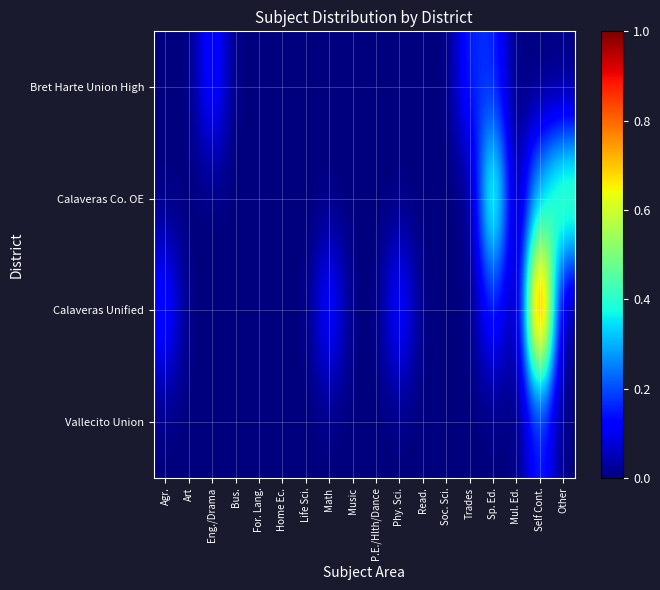

Reading left to right, what are all the values shown in this chart?

Bret Harte Union High: Agr.=0	Art=0	Eng./Drama=1	Bus.=0	For. Lang.=0	Home Ec.=0	Life Sci.=0	Math=0	Music=0	P.E./Hlth/Dance=0	Phy. Sci.=0	Read.=0	Soc. Sci.=0	Trades=1	Sp. Ed.=1	Mul. Ed.=0	Self Cont.=0	Other=0
Calaveras Co. OE: Agr.=0	Art=0	Eng./Drama=0	Bus.=0	For. Lang.=0	Home Ec.=0	Life Sci.=0	Math=0	Music=0	P.E./Hlth/Dance=0	Phy. Sci.=0	Read.=0	Soc. Sci.=0	Trades=0	Sp. Ed.=3	Mul. Ed.=0	Self Cont.=2	Other=3
Calaveras Unified: Agr.=1	Art=0	Eng./Drama=0	Bus.=0	For. Lang.=0	Home Ec.=0	Life Sci.=0	Math=1	Music=0	P.E./Hlth/Dance=0	Phy. Sci.=1	Read.=0	Soc. Sci.=0	Trades=0	Sp. Ed.=1	Mul. Ed.=0	Self Cont.=6	Other=0
Vallecito Union: Agr.=0	Art=0	Eng./Drama=0	Bus.=0	For. Lang.=0	Home Ec.=0	Life Sci.=0	Math=0	Music=0	P.E./Hlth/Dance=0	Phy. Sci.=0	Read.=0	Soc. Sci.=0	Trades=0	Sp. Ed.=0	Mul. Ed.=0	Self Cont.=1	Other=0